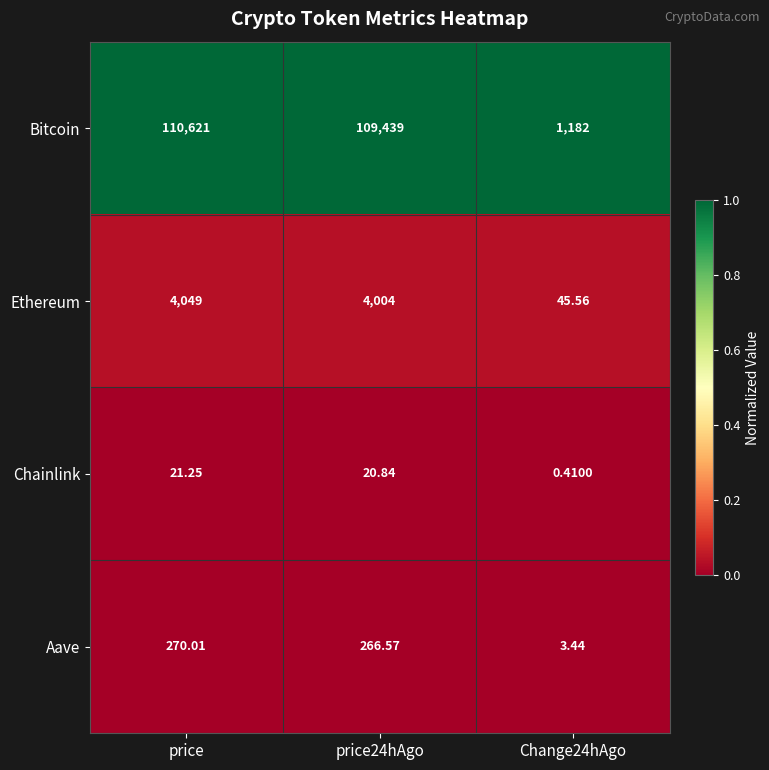

Which series has the widest spread of values?

Bitcoin